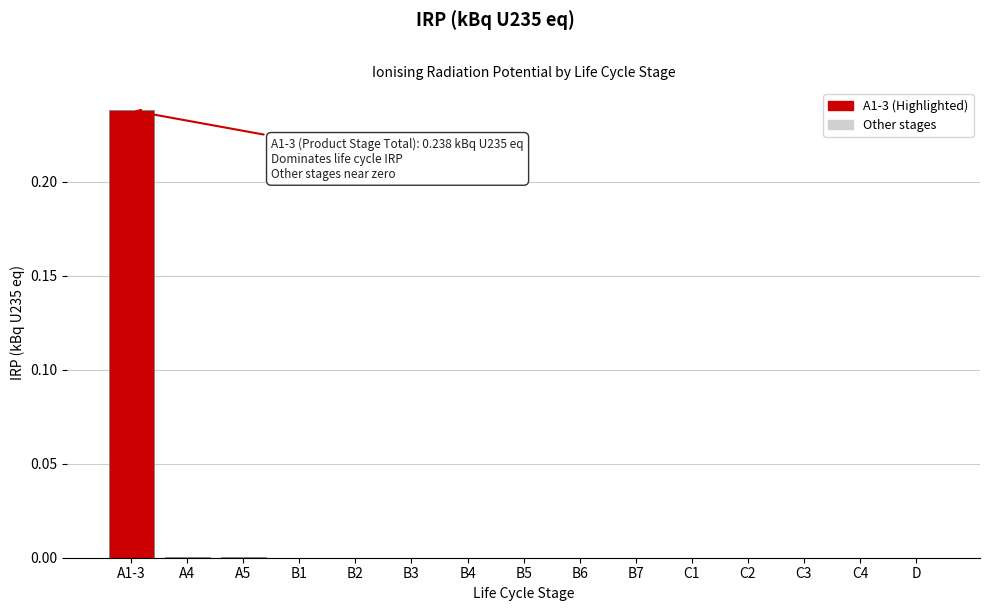

Which label corresponds to the largest value in the chart?

A1-3